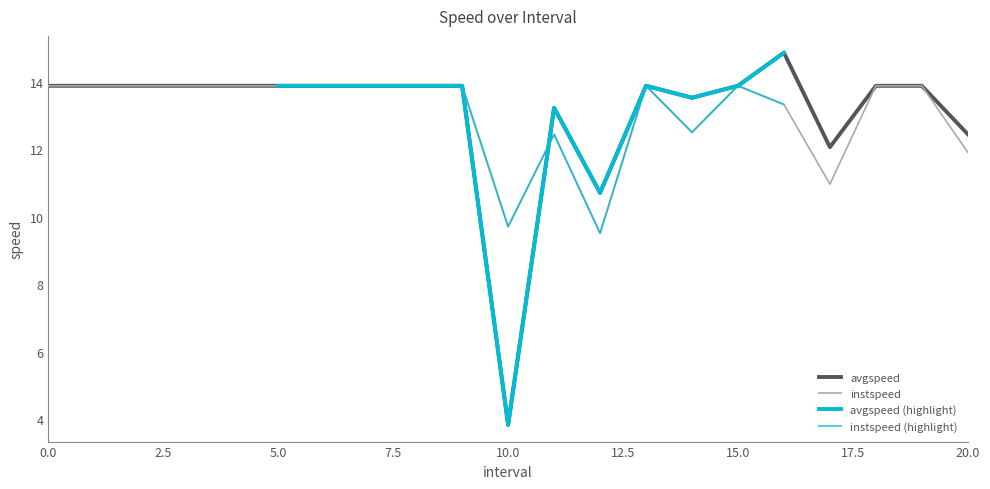

At 16.0, list the series in order from smallest to largest.

instspeed, avgspeed